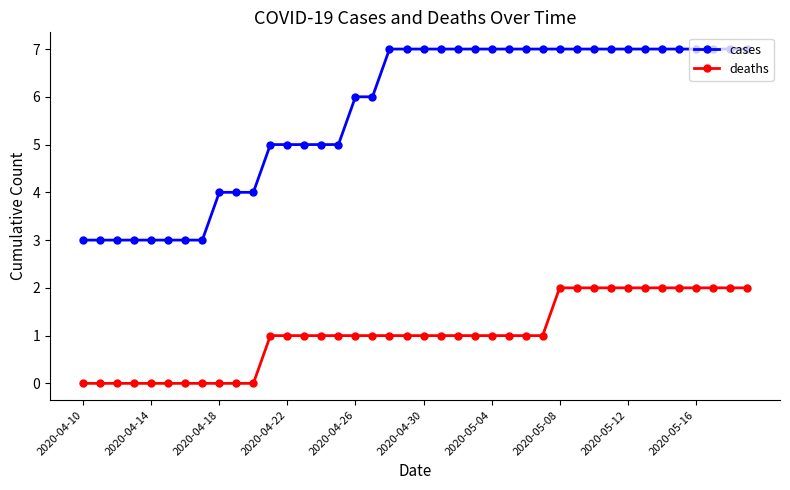

Reading left to right, list all the values displayed in this chart.

cases: 3	3	3	3	3	3	3	3	4	4	4	5	5	5	5	5	6	6	7	7	7	7	7	7	7	7	7	7	7	7	7	7	7	7	7	7	7	7	7	7
deaths: 0	0	0	0	0	0	0	0	0	0	0	1	1	1	1	1	1	1	1	1	1	1	1	1	1	1	1	1	2	2	2	2	2	2	2	2	2	2	2	2